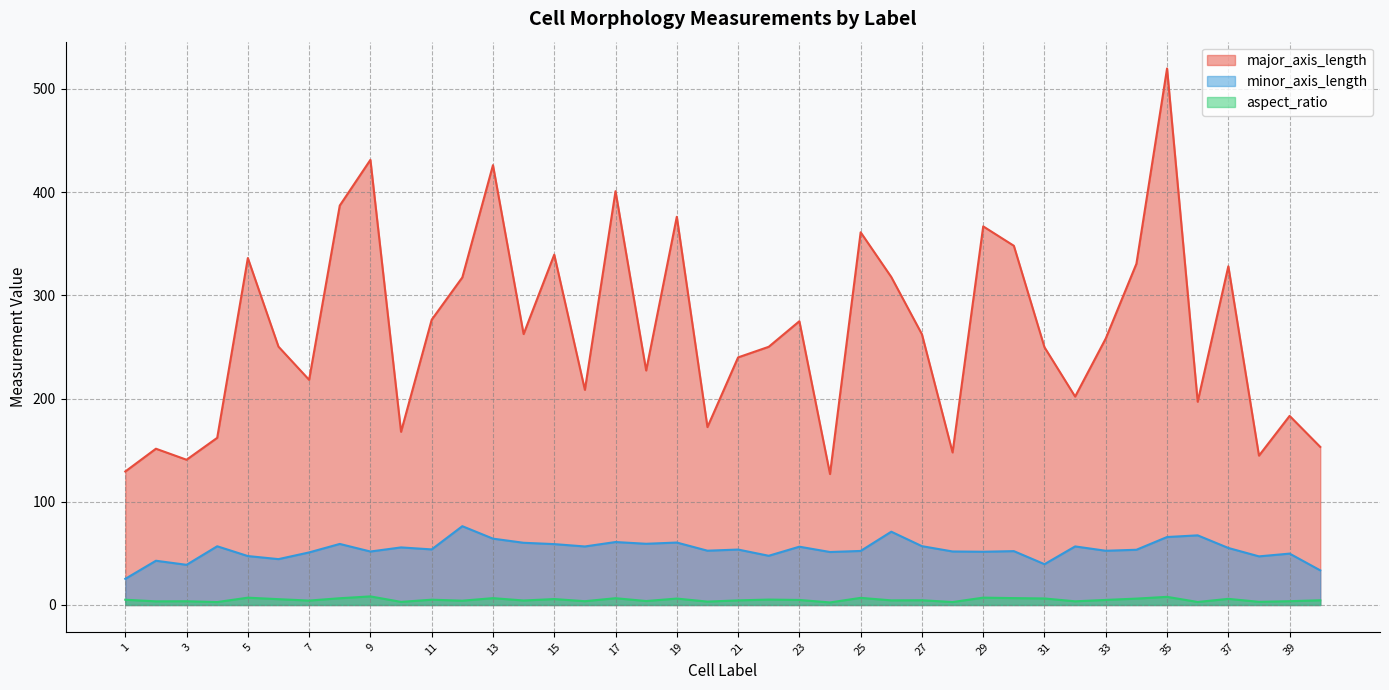

At which category does minor_axis_length reach its first local peak?

2